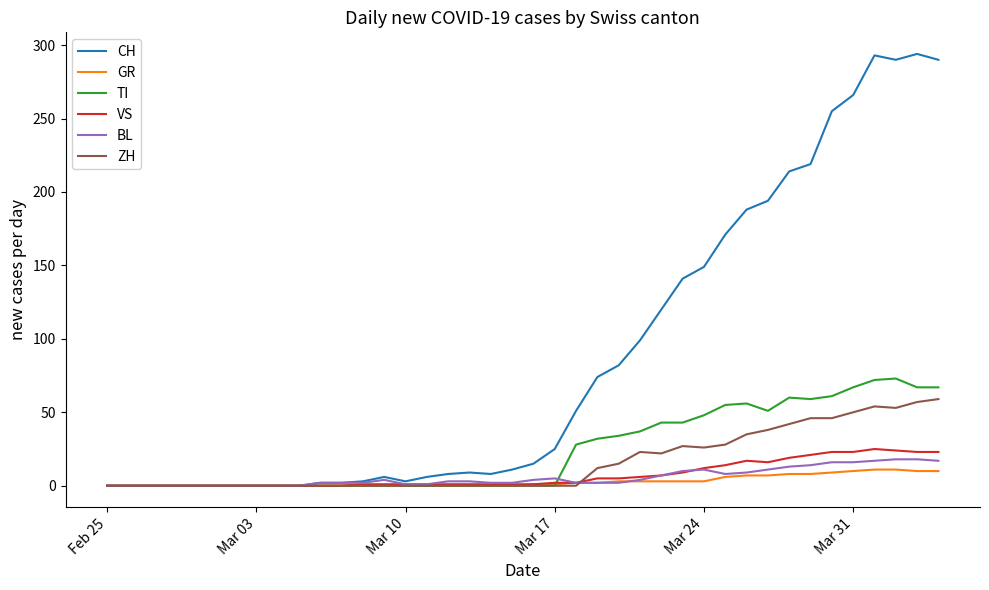

How many lines are shown in the chart?

6